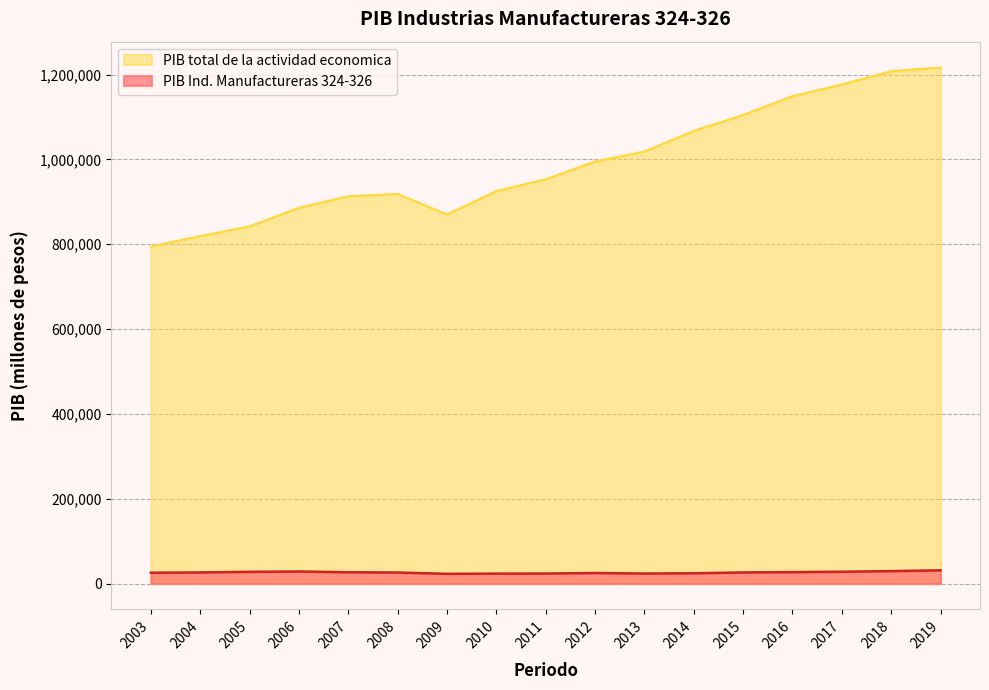

Rank the series by their maximum value, from highest to lowest.

PIB total de la actividad economica, PIB Ind. Manufactureras 324-326